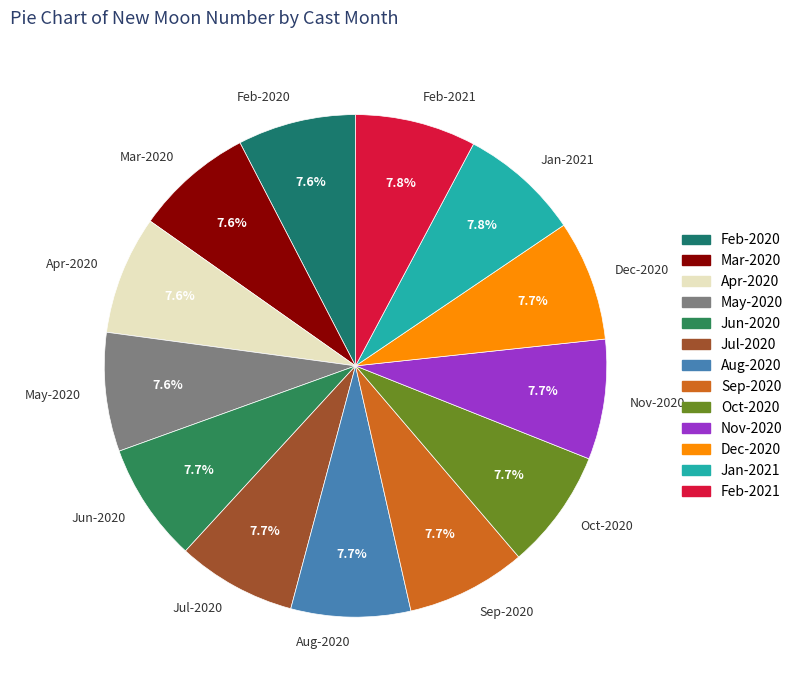

Is there a majority slice in this chart?

No